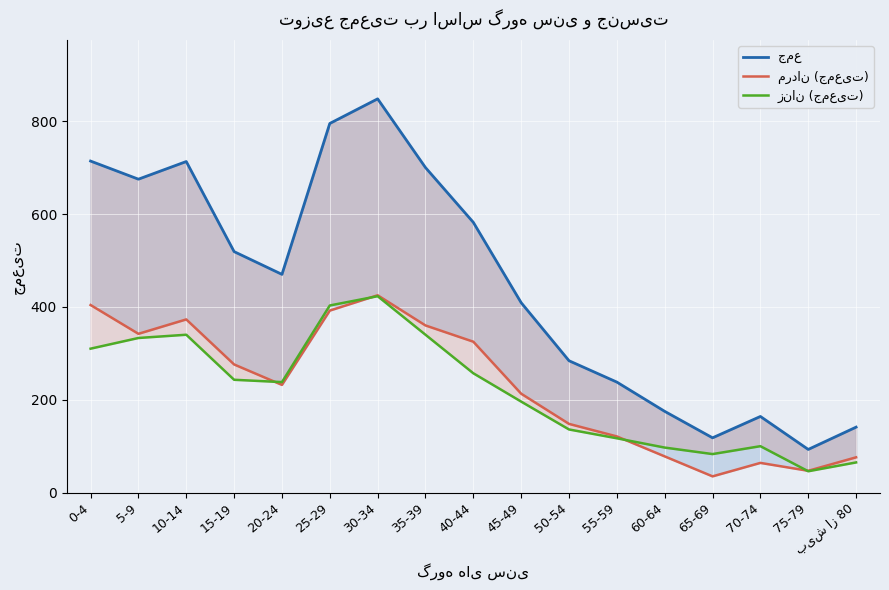

How many interior local valleys does the مردان (جمعیت) series have?

4